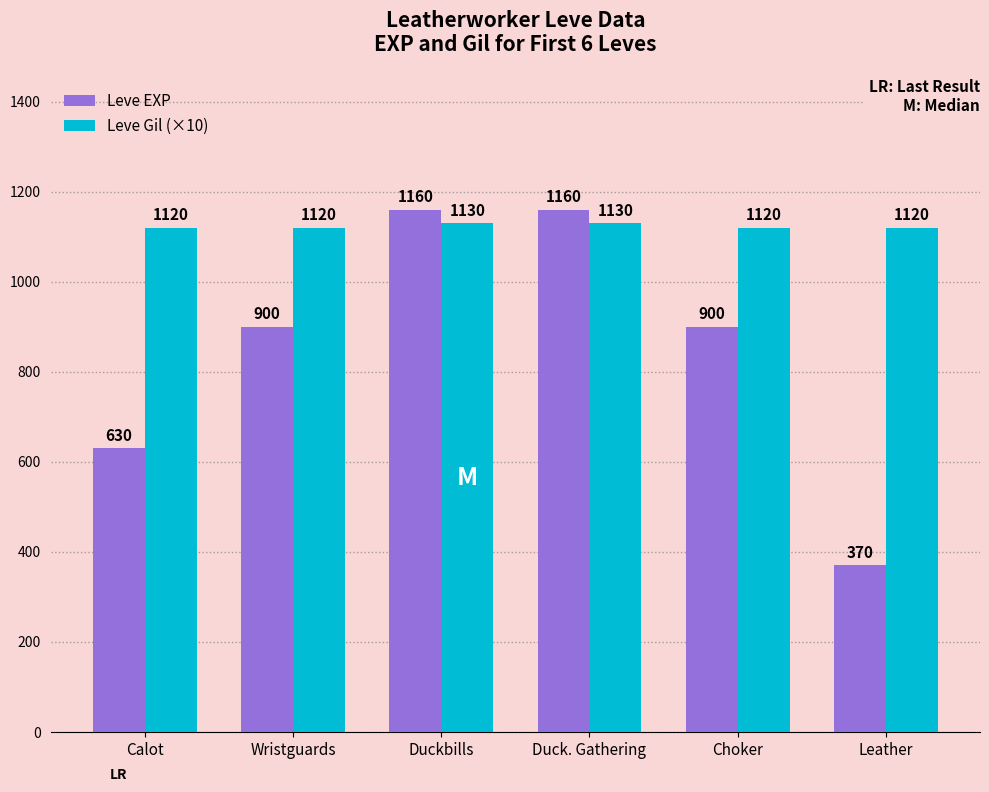

Reading left to right, what are all the values shown in this chart?

Leve EXP: Calot=630	Wristguards=900	Duckbills=1160	Duck. Gathering=1160	Choker=900	Leather=370
Leve Gil (×10): Calot=1120	Wristguards=1120	Duckbills=1130	Duck. Gathering=1130	Choker=1120	Leather=1120